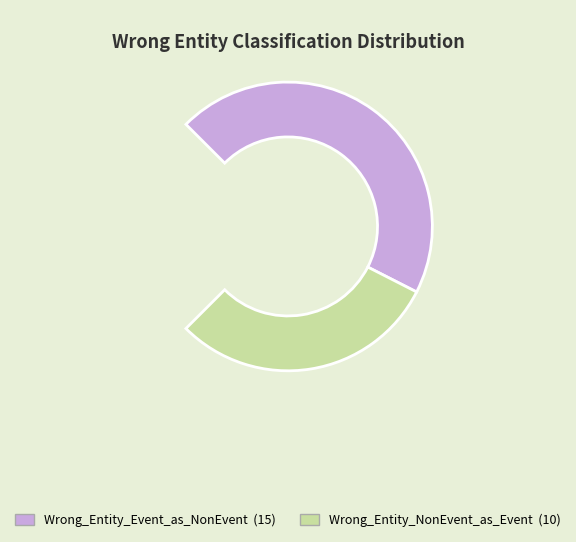

Which slice represents more than half of the pie?

Wrong_Entity_Event_as_NonEvent